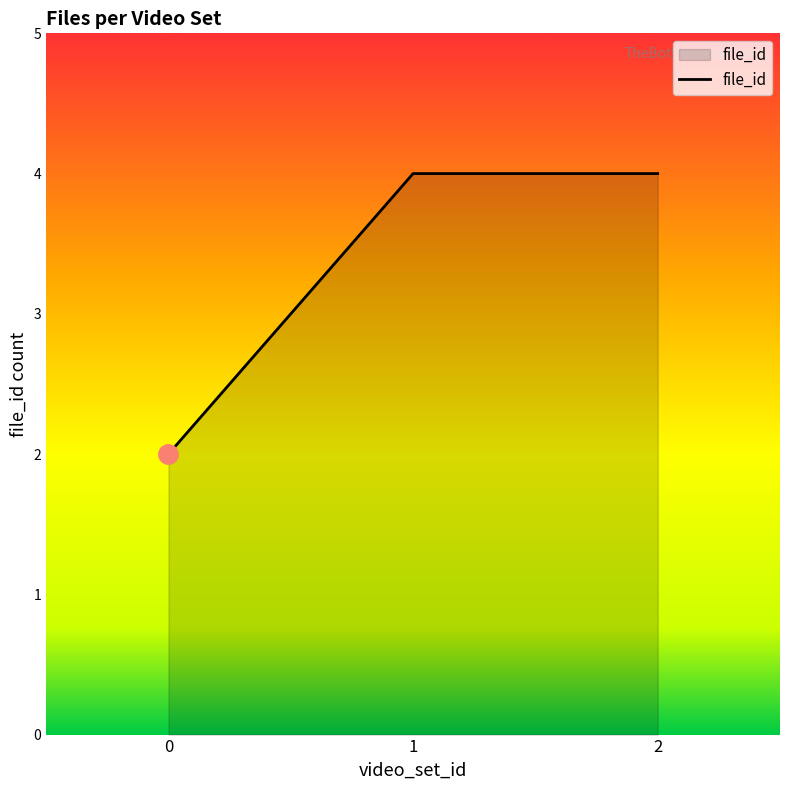

How many distinct data groups are displayed?

1